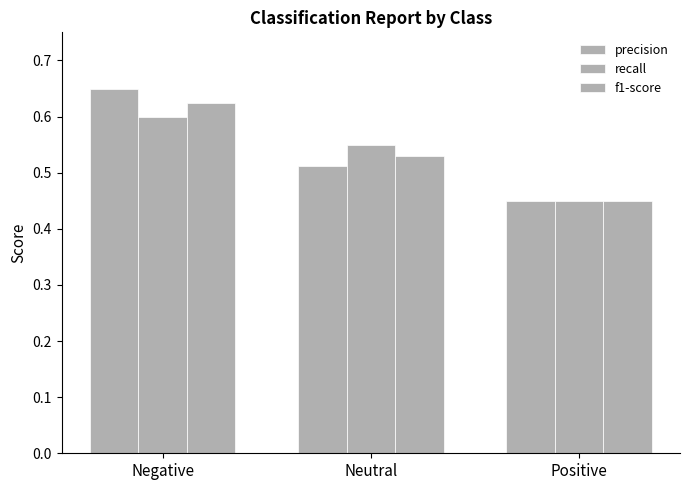

How many distinct data groups are displayed?

3